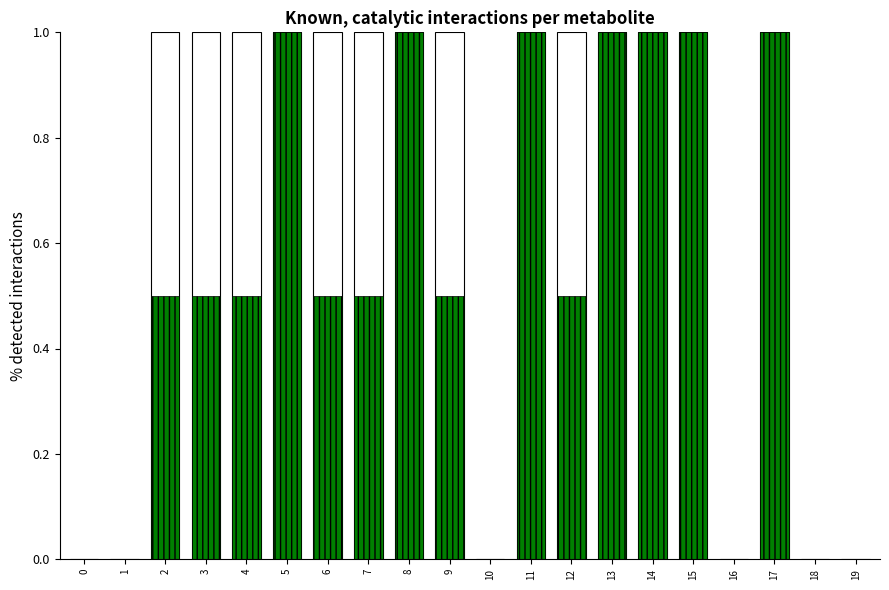

Count the detected interactions values in the range 0 to 1.

20